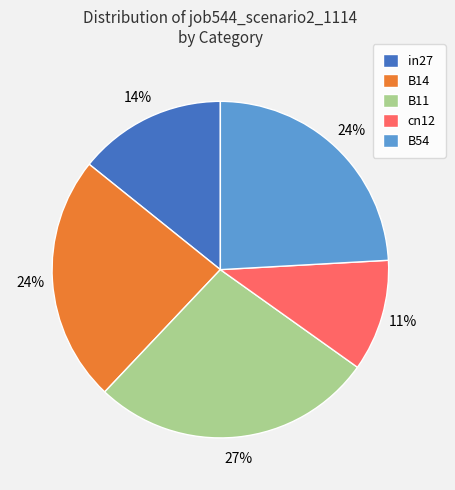

Does cn12 represent more than half of the total?

No